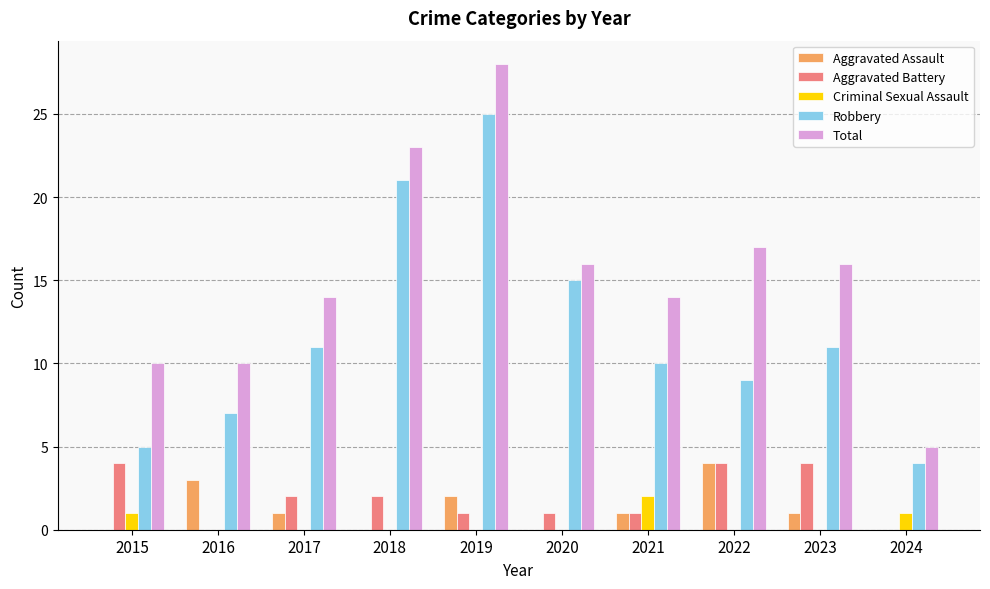

What is the total value across all series at 2022?

34